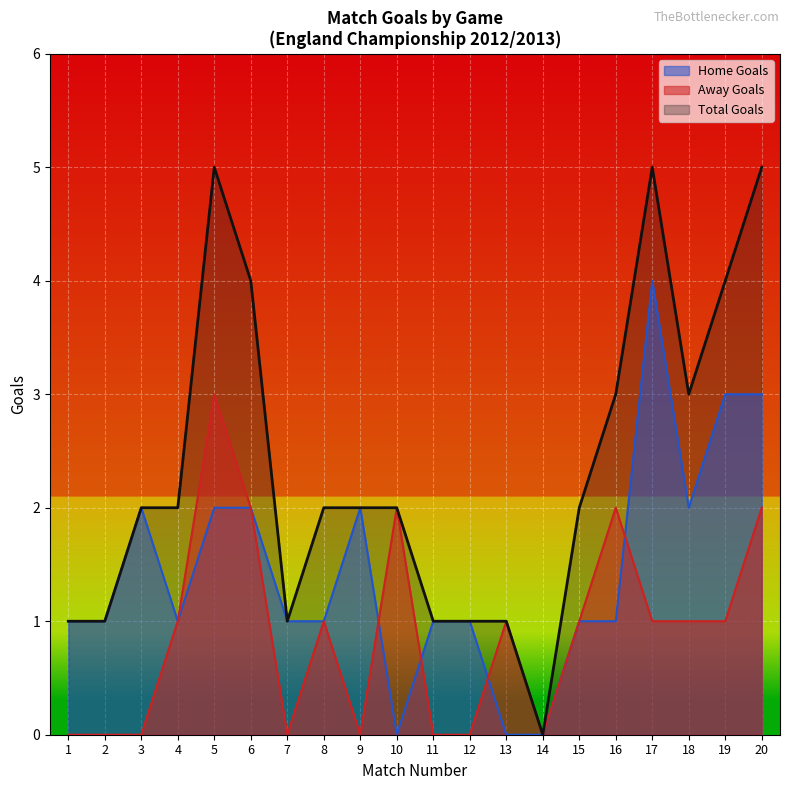

Which category has the highest value in the TotalGoals_FT series?

5